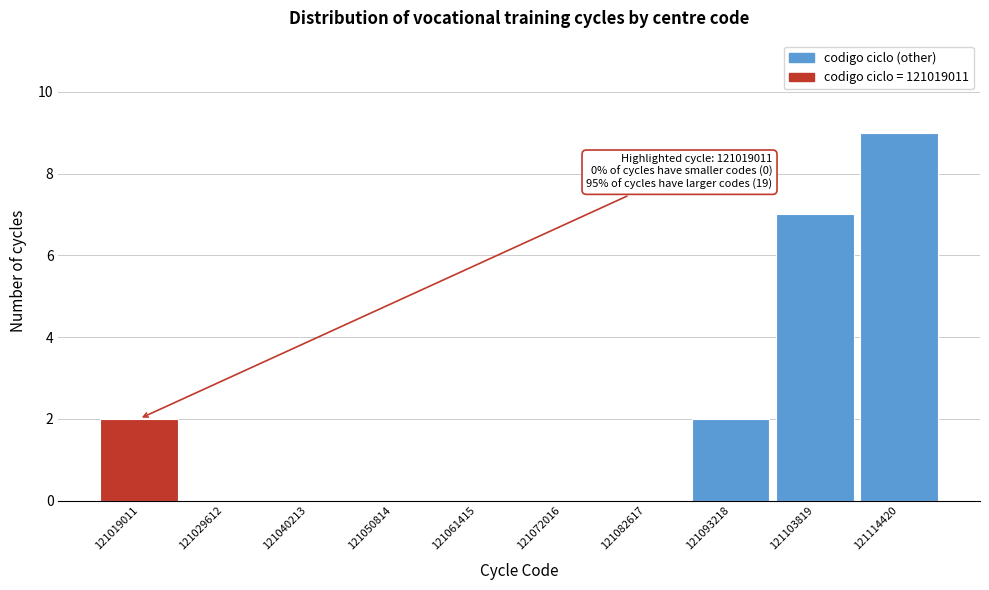

Reading left to right, extract all data points from this chart.

121019011=2	121029612=0	121040213=0	121050814=0	121061415=0	121072016=0	121082617=0	121093218=2	121103819=7	121114420=9